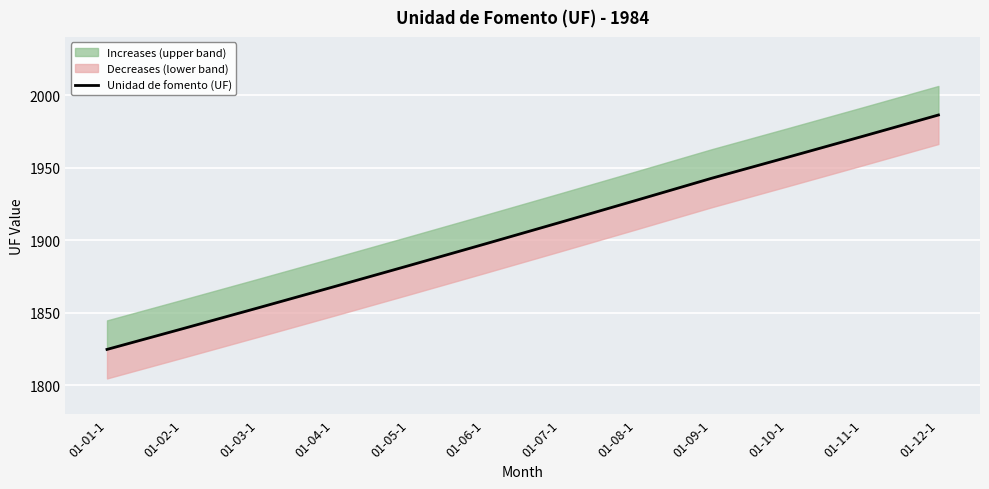

What is the average value?

1905.2